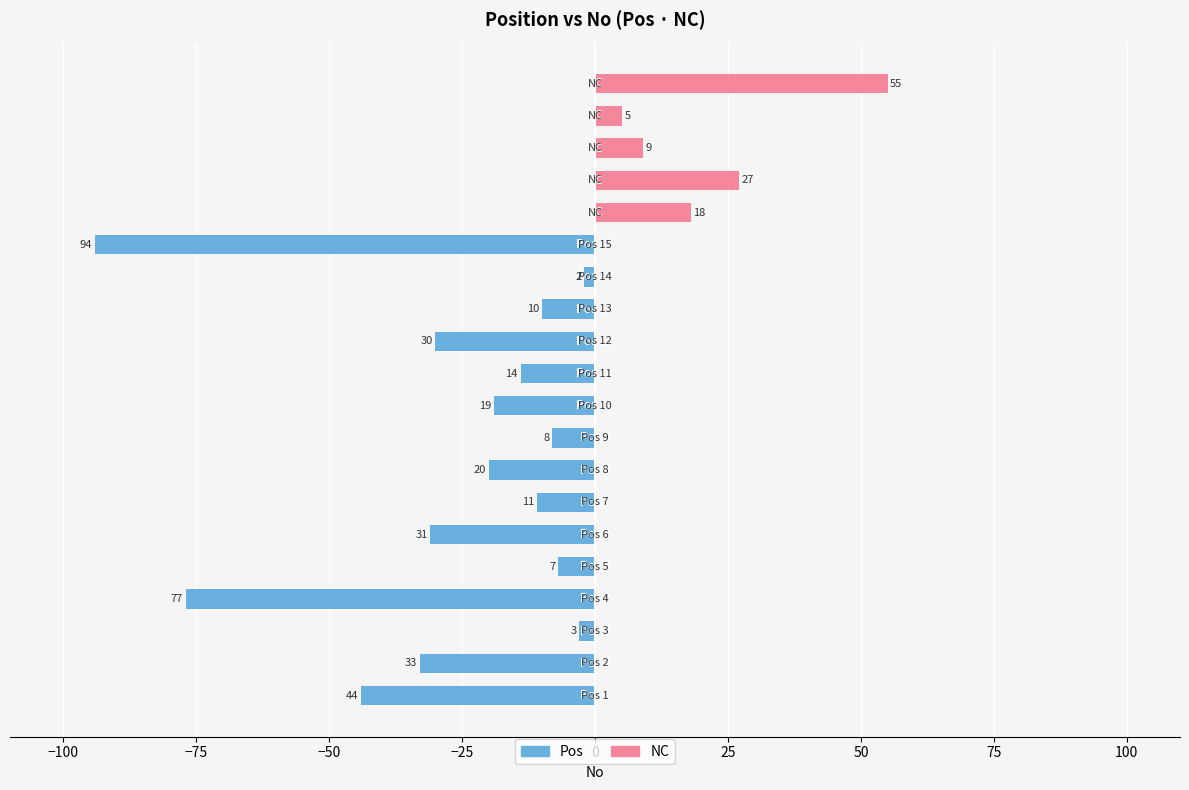

At which label does Pos (No) reach its peak?

15